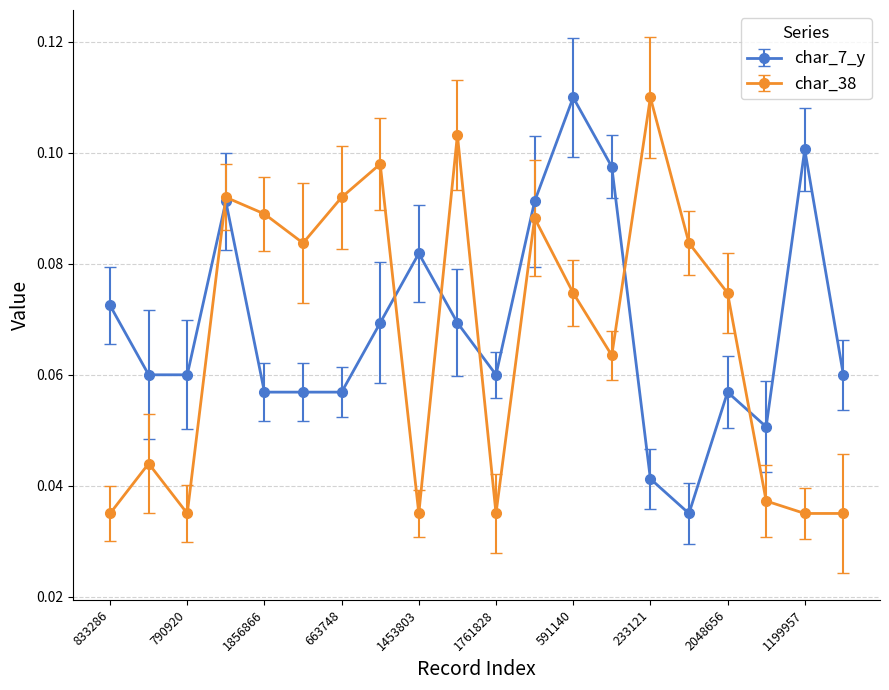

At how many categories does at least one series exceed 0?

20